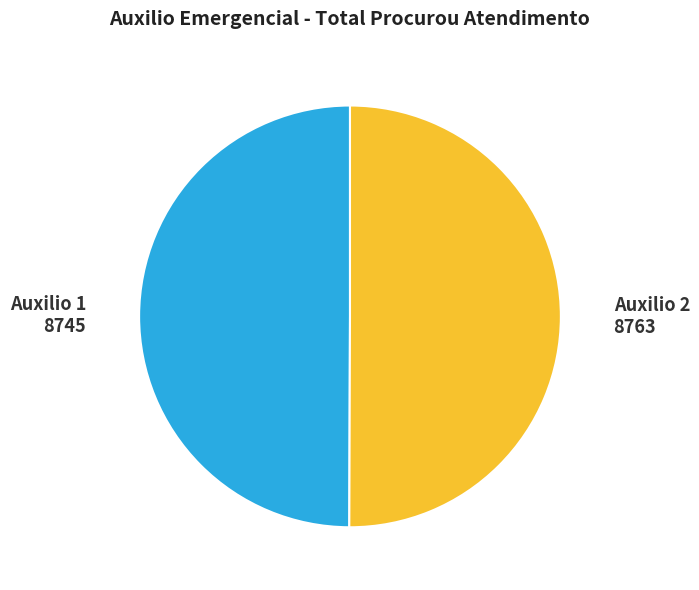

Does any single category account for the majority?

Yes